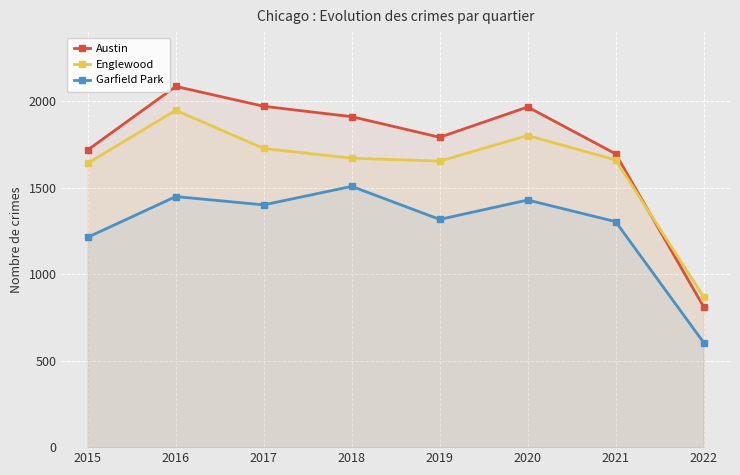

Which series has the largest range (max minus min)?

Austin